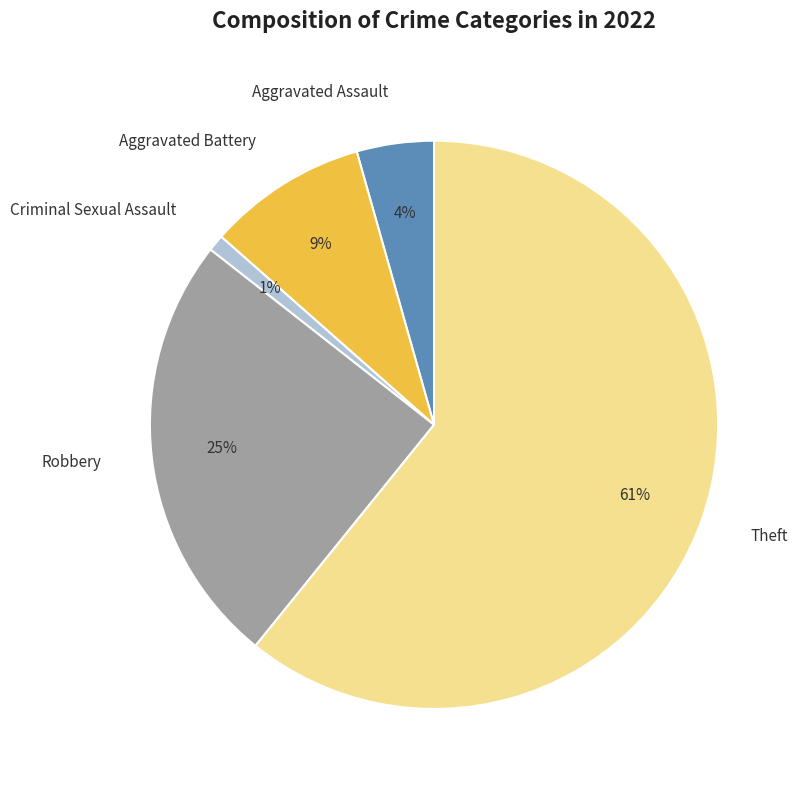

How many slices are in this pie chart?

5